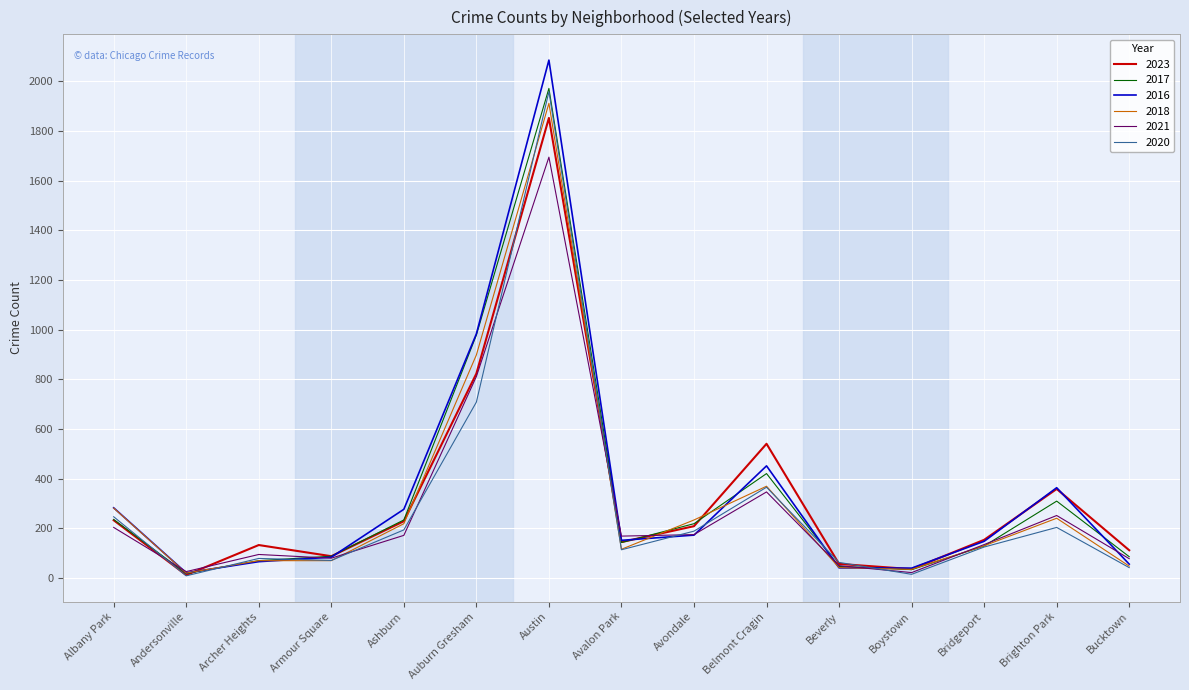

What is the sum of all 2018 values?

4674